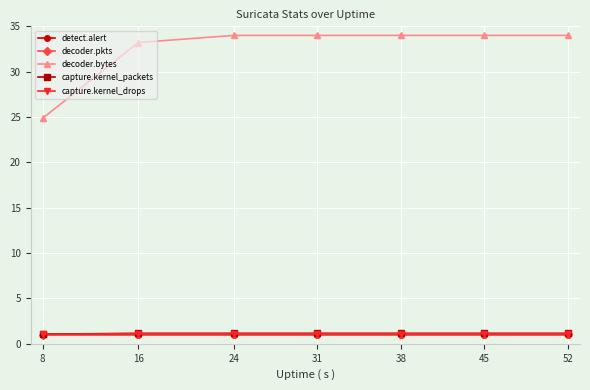

What is the total value across all series at 52?

38.3